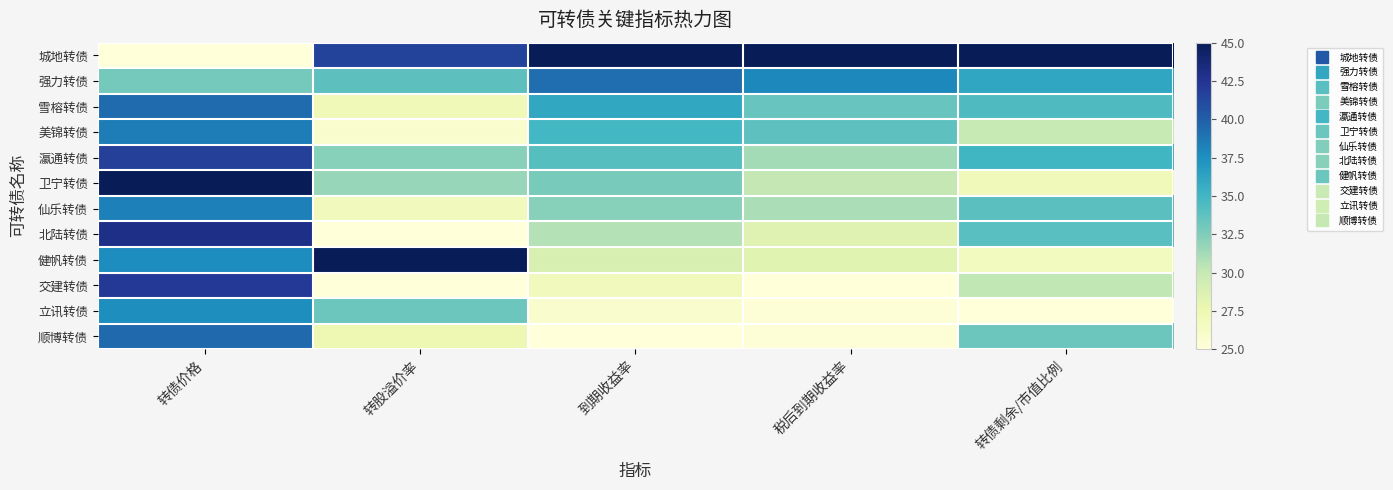

Count the number of data series in this chart.

12